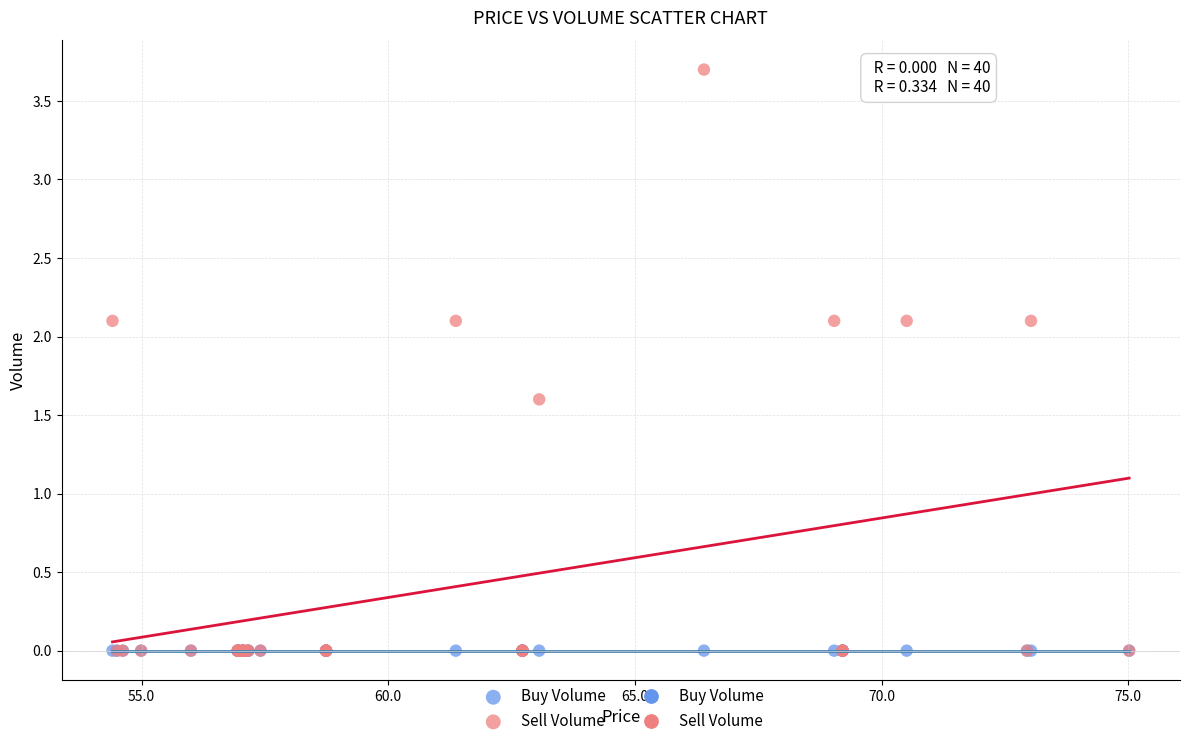

Across all series, what Y value is closest to 1?

1.6